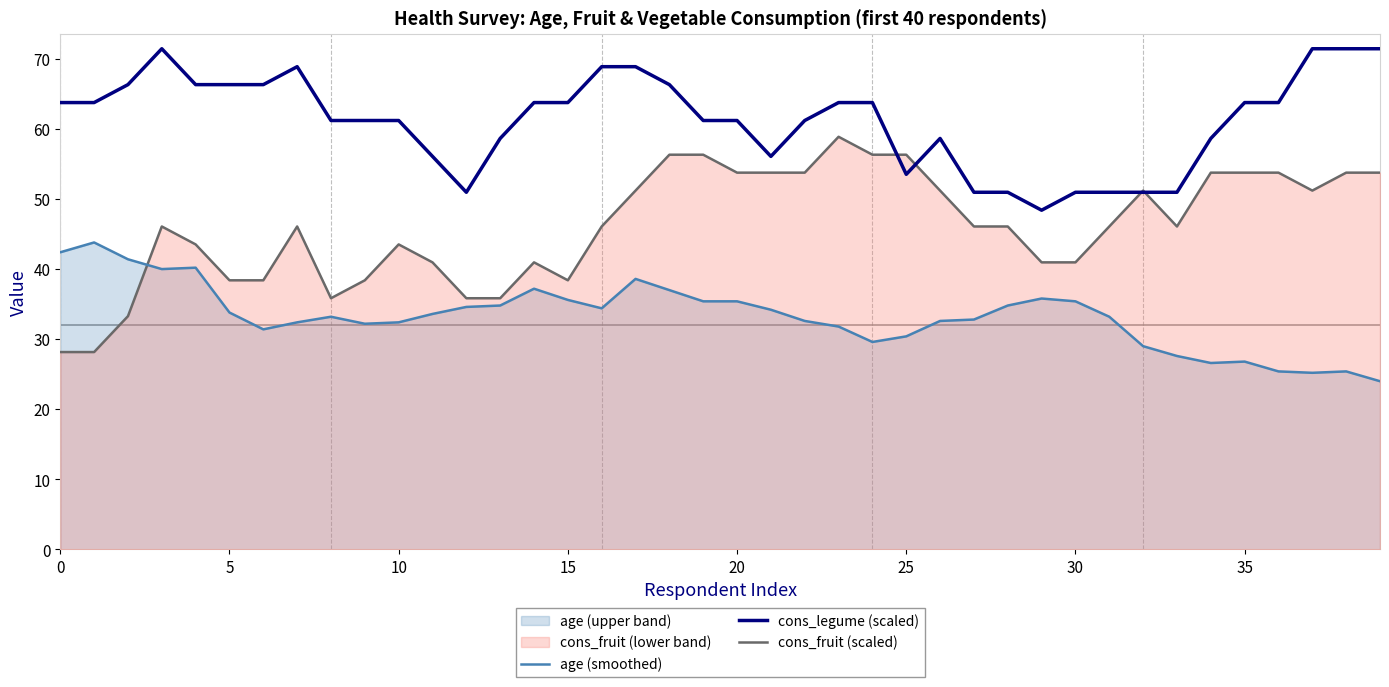

How many times do cons_fruit (scaled) and cons_legume (scaled) cross each other?

4